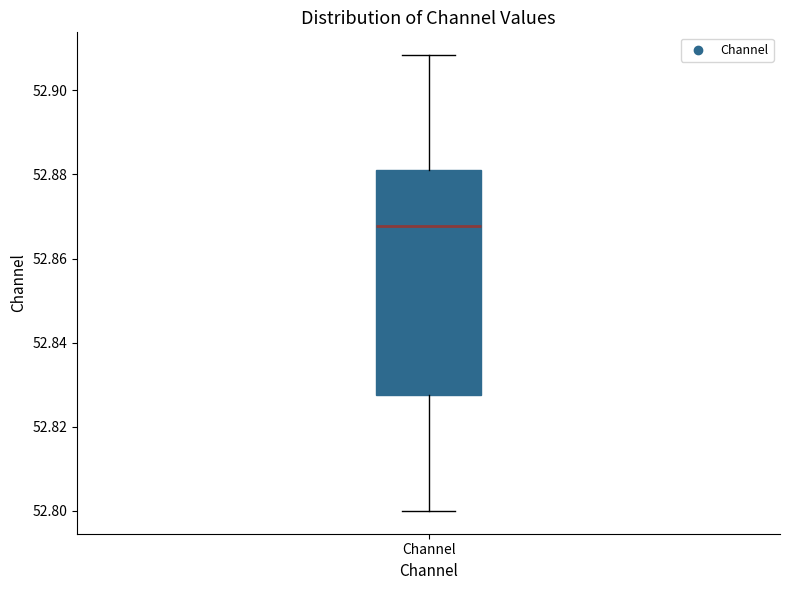

Transcribe this box plot: give where the median line is, the range the box spans, and where the two whiskers end, as read against the y-axis. The values are not printed on the chart, so give them approximately, as read against the axis.

median 52.868, box 52.828 to 52.882, whiskers 52.800 to 52.908